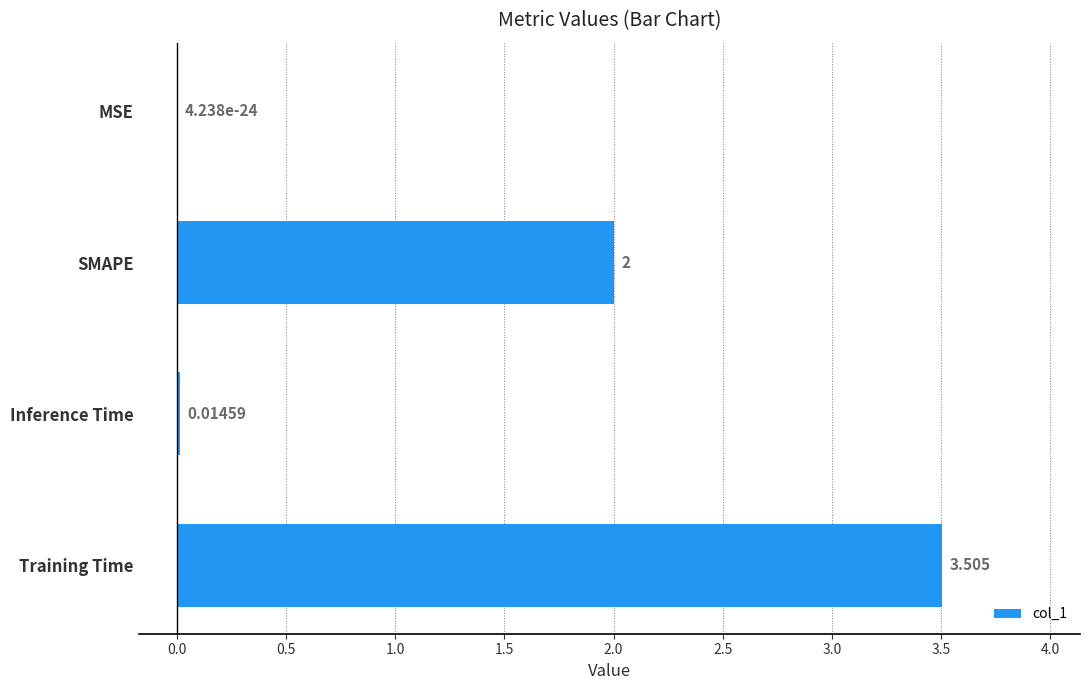

Count the number of categories in the chart.

4